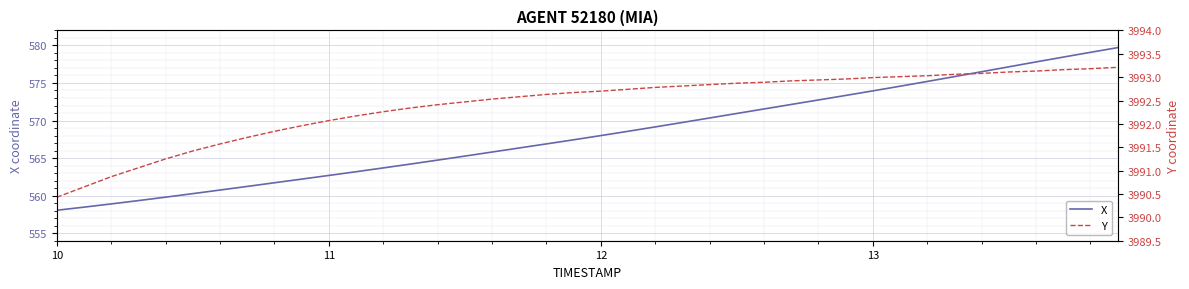

What is the highest value of the X series?

579.7